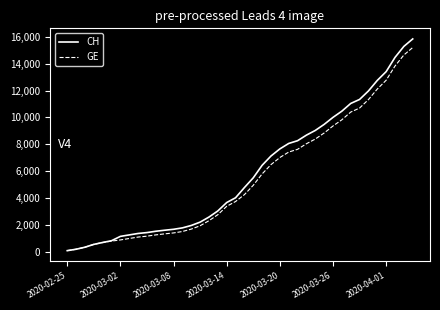

What is the maximum value for GE?

15208